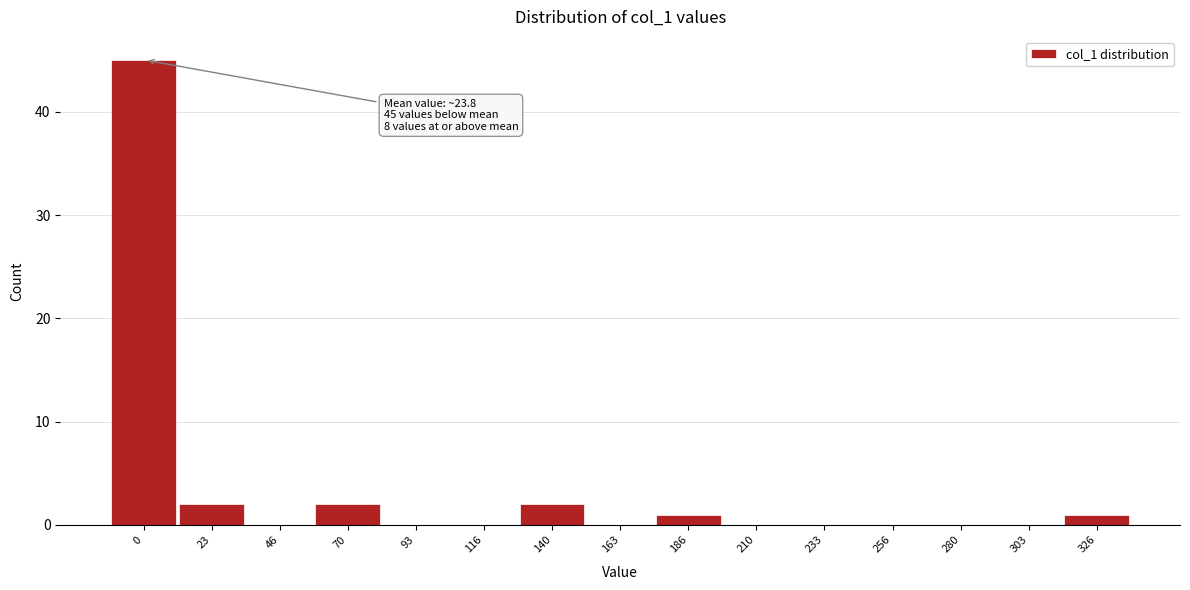

Reading right to left, transcribe all the data shown in this chart.

326=1	303=0	280=0	256=0	233=0	210=0	186=1	163=0	140=2	116=0	93=0	70=2	46=0	23=2	0=45